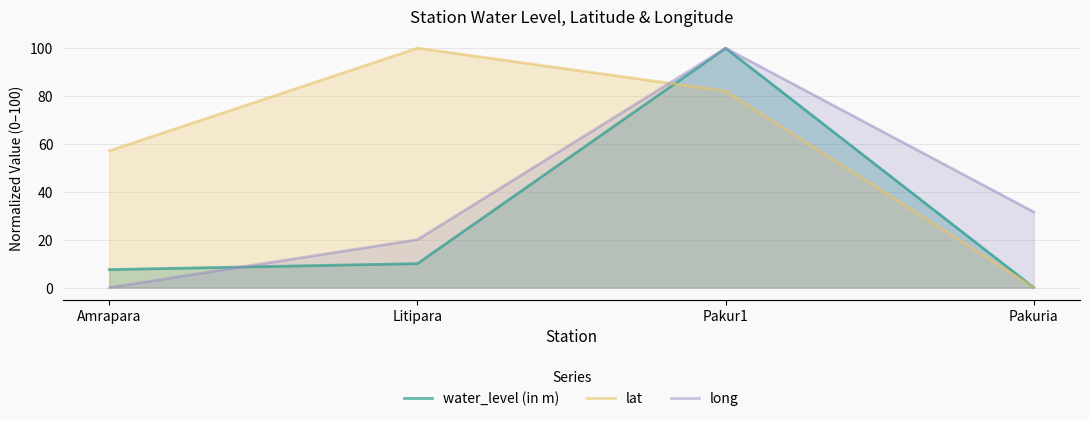

Does the chart display data point markers on the line(s)?

No